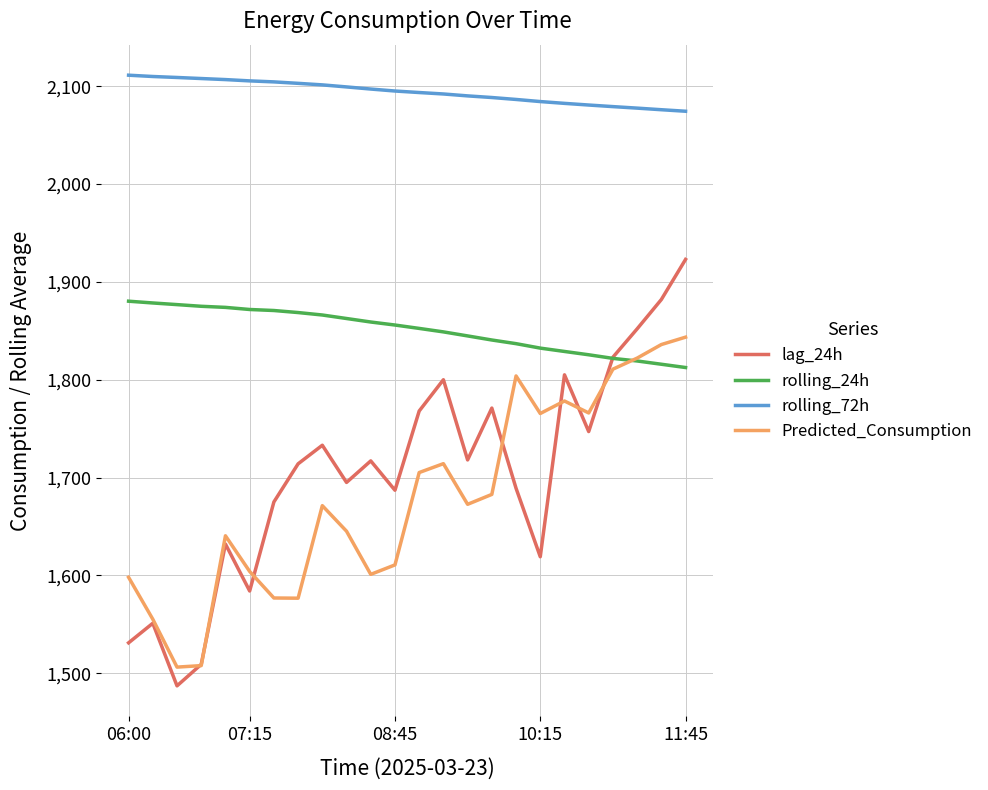

Is this an area chart (filled region under the line)?

No